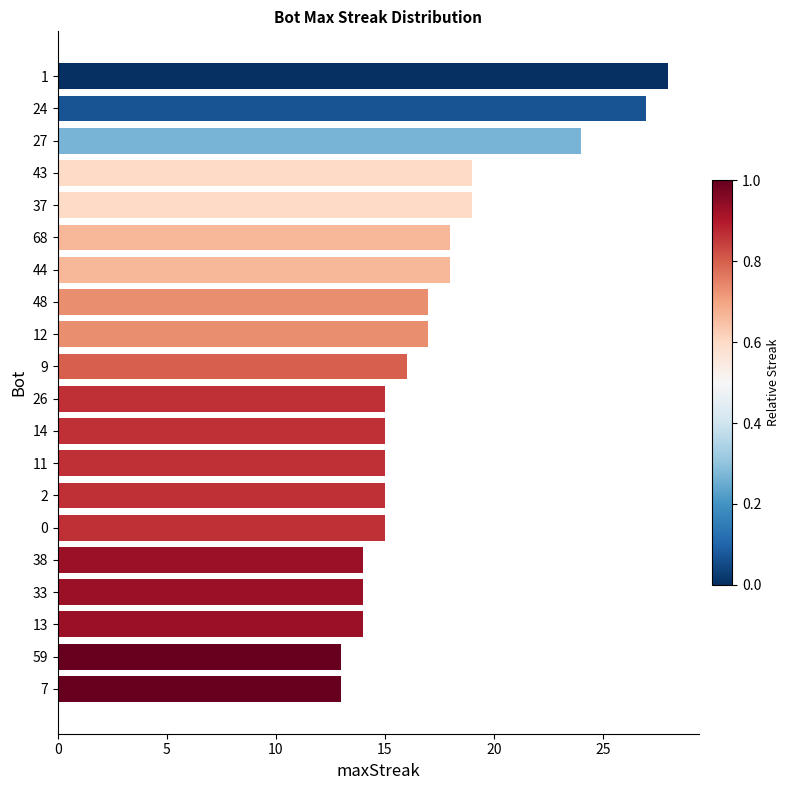

Does the chart contain any negative values?

No